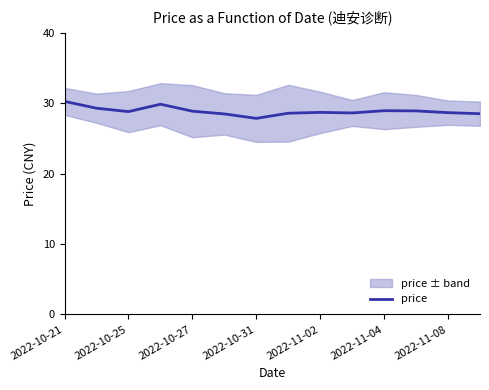

True or false: price has a value of 28.9 at 2022-11-04.

True